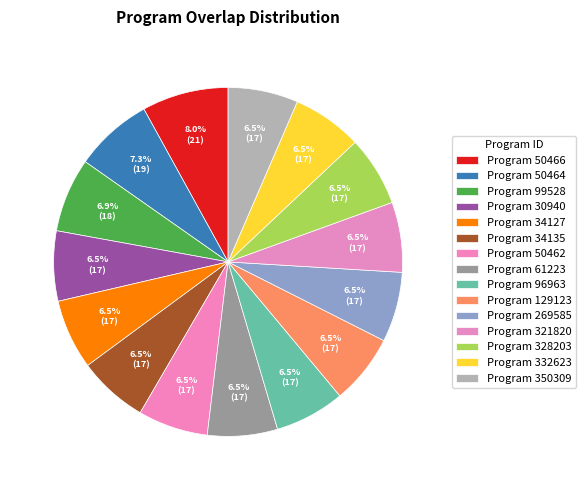

Count the number of slices in the pie.

15